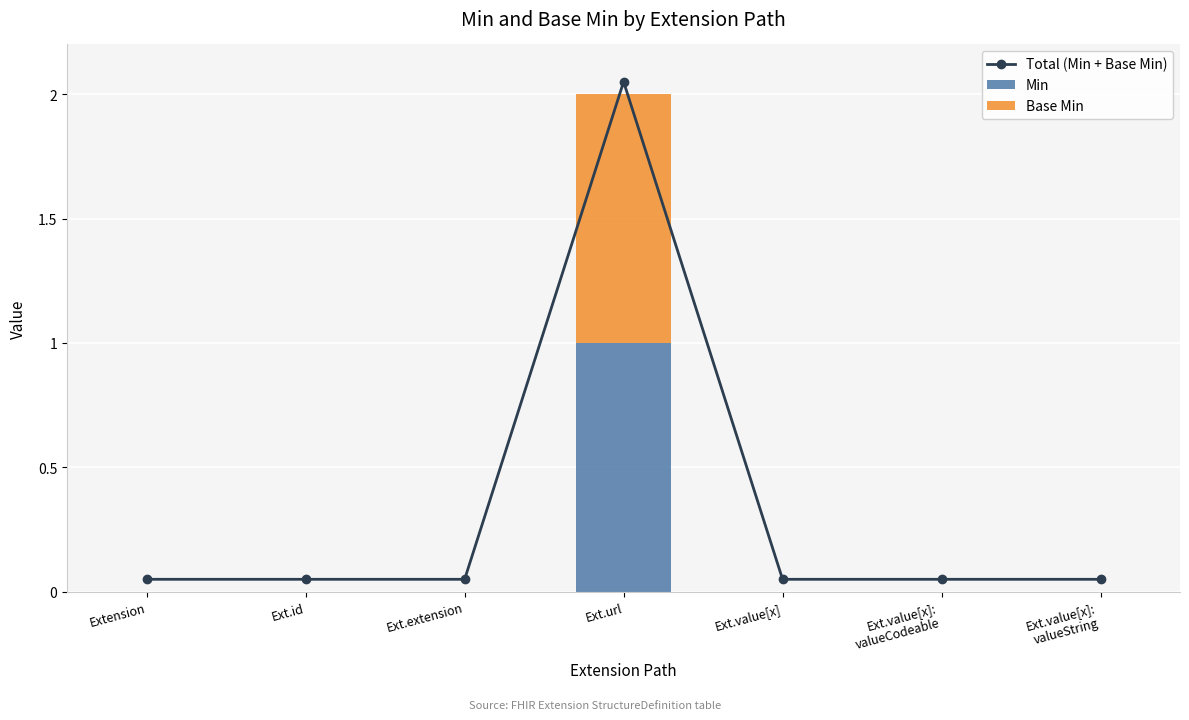

The Min series shows 1 at Ext.url. True or false?

True